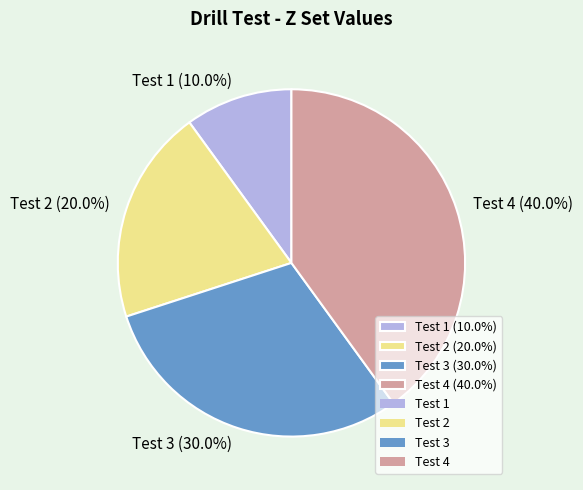

To the nearest percent, what portion does Test 3 represent?

30%